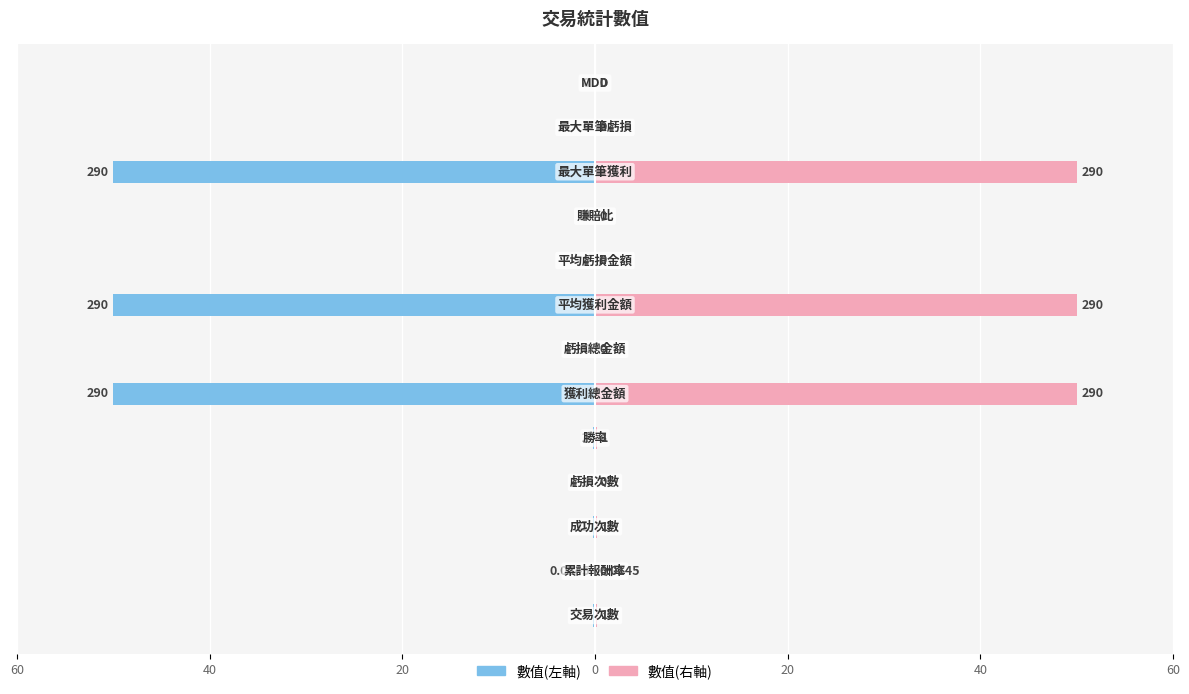

Is it true that 數值(左) equals 0.0 at 8?

True